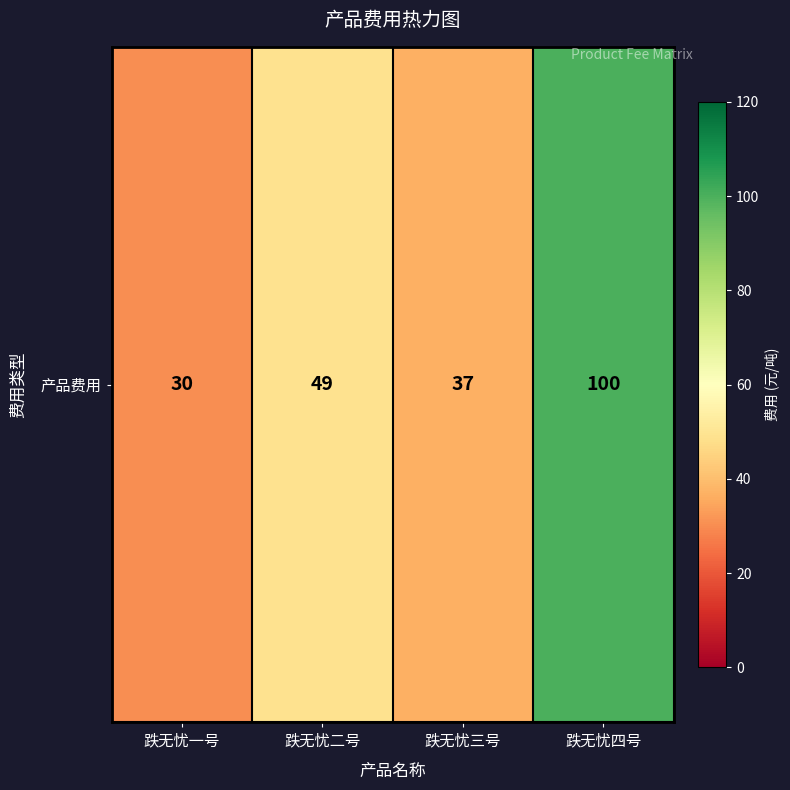

What is the maximum value shown in the chart?

100